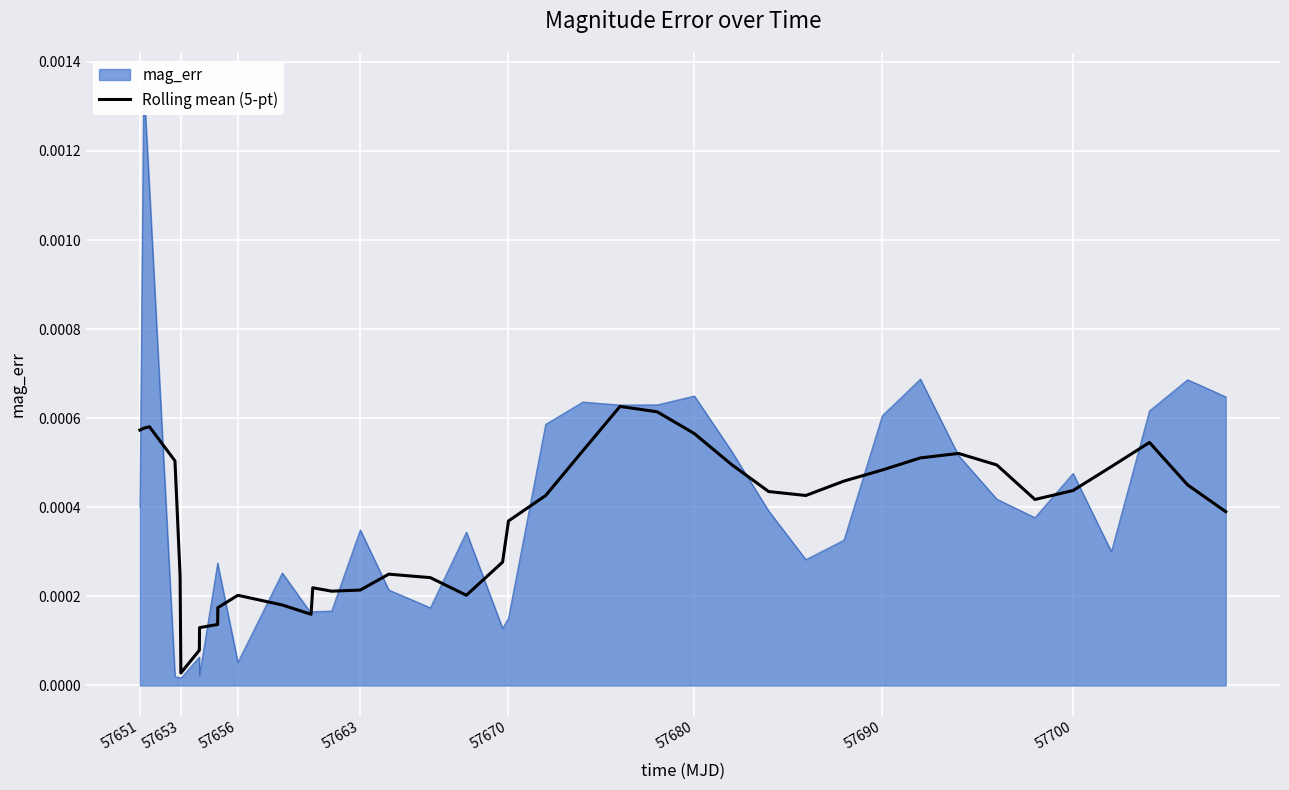

At which label is Rolling mean (5-pt) closest to 0?

57653